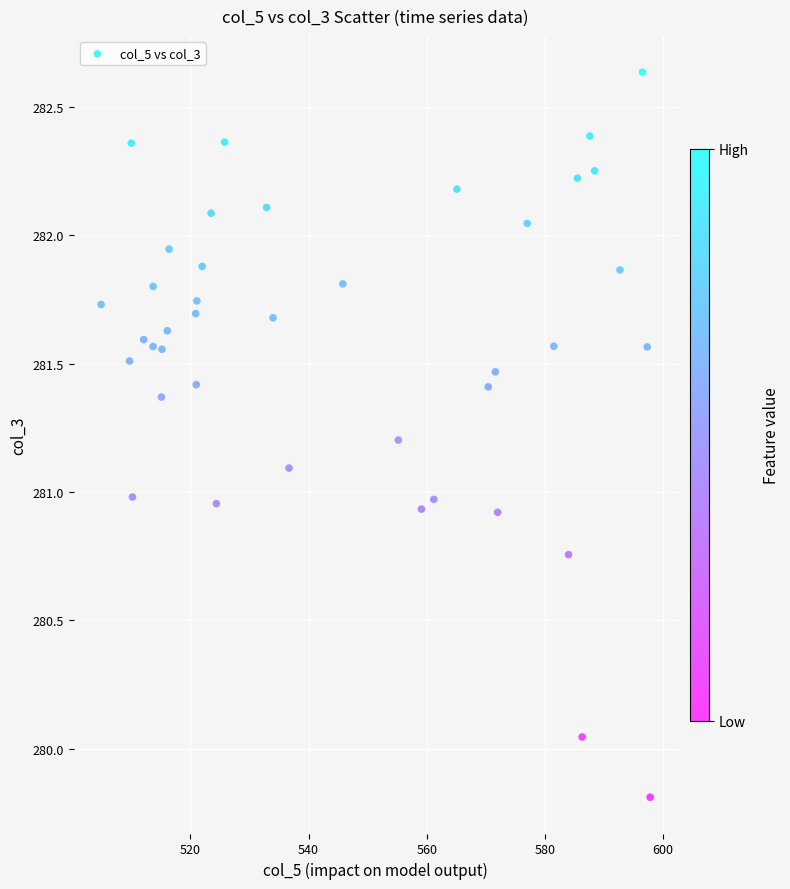

What is the range of Y values (max minus min)?

2.8